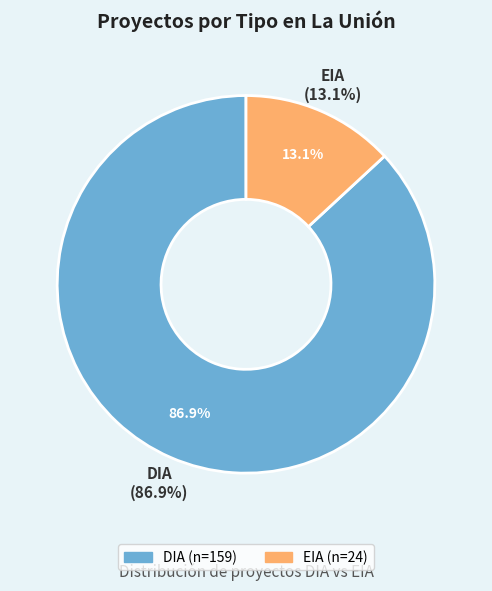

What is the ratio of the value at EIA to the value at DIA?

0.2